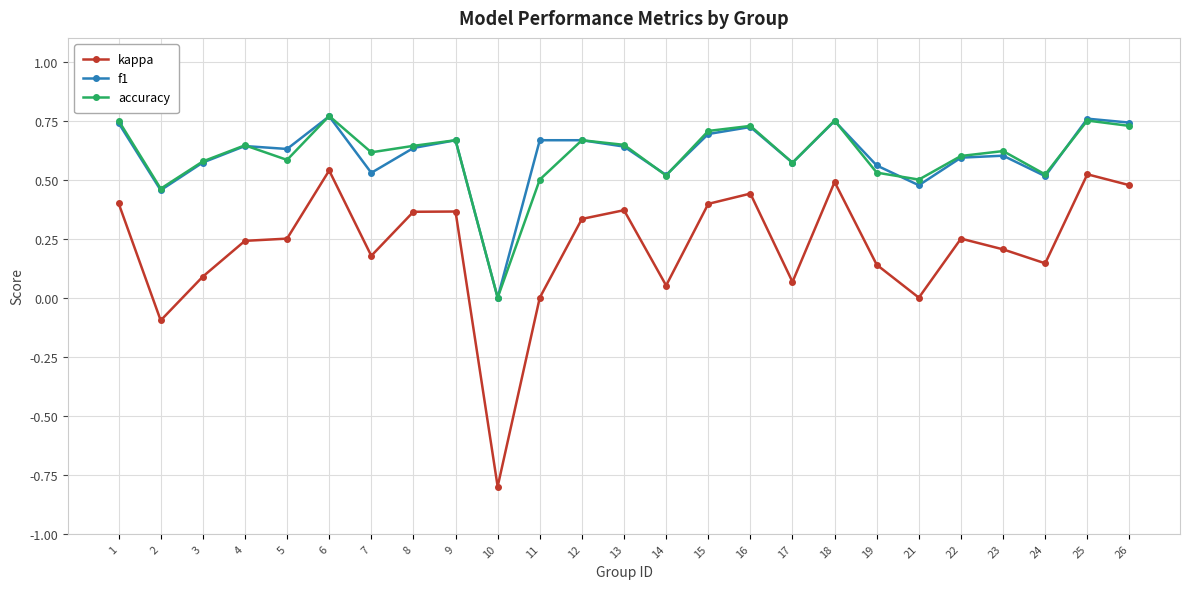

What is the minimum value for kappa?

-0.8